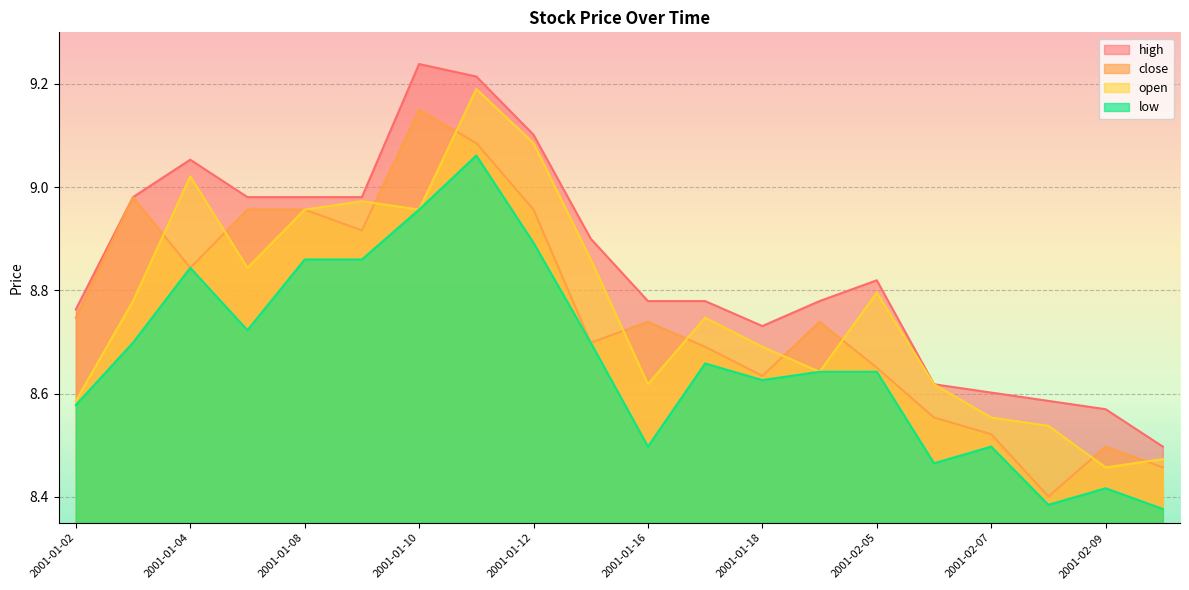

Reading left to right, list all the values displayed in this chart.

close: 2001-01-02=8.7	2001-01-03=9.0	2001-01-04=8.8	2001-01-05=9.0	2001-01-08=9.0	2001-01-09=8.9	2001-01-10=9.1	2001-01-11=9.1	2001-01-12=9.0	2001-01-15=8.7	2001-01-16=8.7	2001-01-17=8.7	2001-01-18=8.6	2001-01-19=8.7	2001-02-05=8.7	2001-02-06=8.6	2001-02-07=8.5	2001-02-08=8.4	2001-02-09=8.5	2001-02-12=8.5
high: 2001-01-02=8.8	2001-01-03=9.0	2001-01-04=9.1	2001-01-05=9.0	2001-01-08=9.0	2001-01-09=9.0	2001-01-10=9.2	2001-01-11=9.2	2001-01-12=9.1	2001-01-15=8.9	2001-01-16=8.8	2001-01-17=8.8	2001-01-18=8.7	2001-01-19=8.8	2001-02-05=8.8	2001-02-06=8.6	2001-02-07=8.6	2001-02-08=8.6	2001-02-09=8.6	2001-02-12=8.5
low: 2001-01-02=8.6	2001-01-03=8.7	2001-01-04=8.8	2001-01-05=8.7	2001-01-08=8.9	2001-01-09=8.9	2001-01-10=9.0	2001-01-11=9.1	2001-01-12=8.9	2001-01-15=8.7	2001-01-16=8.5	2001-01-17=8.7	2001-01-18=8.6	2001-01-19=8.6	2001-02-05=8.6	2001-02-06=8.5	2001-02-07=8.5	2001-02-08=8.4	2001-02-09=8.4	2001-02-12=8.4
open: 2001-01-02=8.6	2001-01-03=8.8	2001-01-04=9.0	2001-01-05=8.8	2001-01-08=9.0	2001-01-09=9.0	2001-01-10=9.0	2001-01-11=9.2	2001-01-12=9.1	2001-01-15=8.9	2001-01-16=8.6	2001-01-17=8.7	2001-01-18=8.7	2001-01-19=8.6	2001-02-05=8.8	2001-02-06=8.6	2001-02-07=8.6	2001-02-08=8.5	2001-02-09=8.5	2001-02-12=8.5